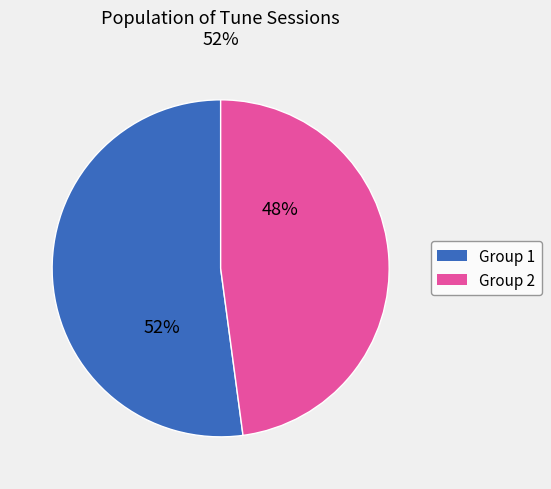

How many segments does this pie chart have?

2